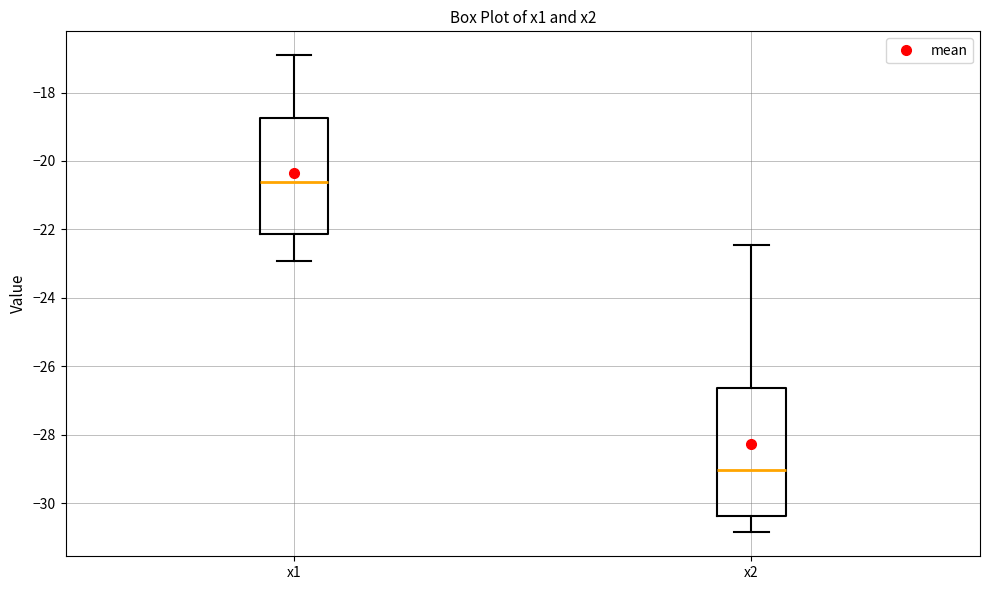

Which box has the highest median line?

x1